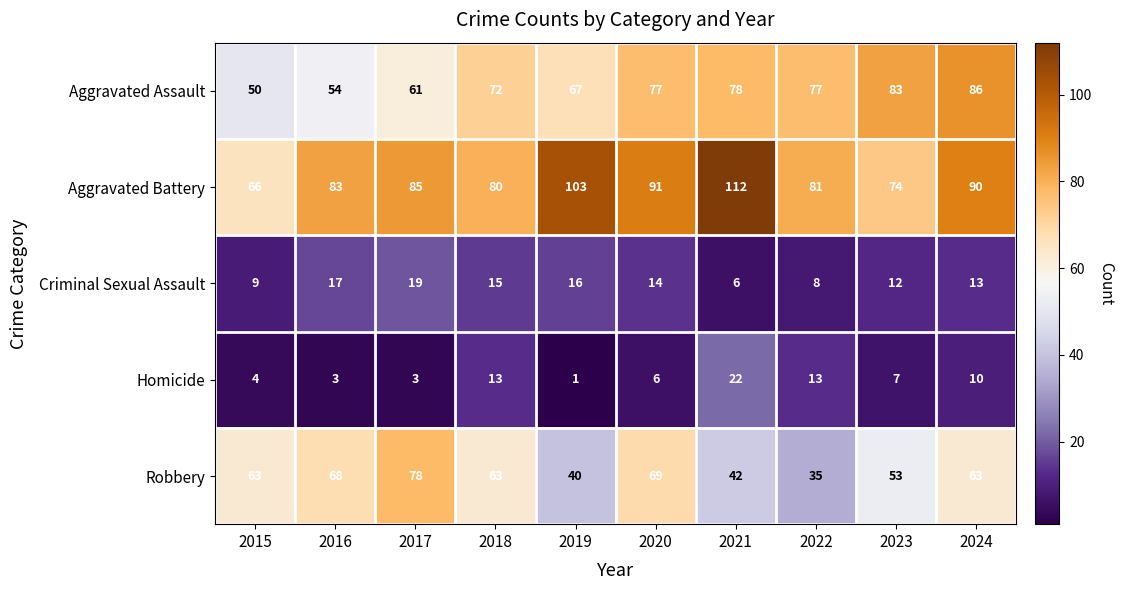

What is the difference between the maximum and minimum values in the Aggravated Assault series?

36